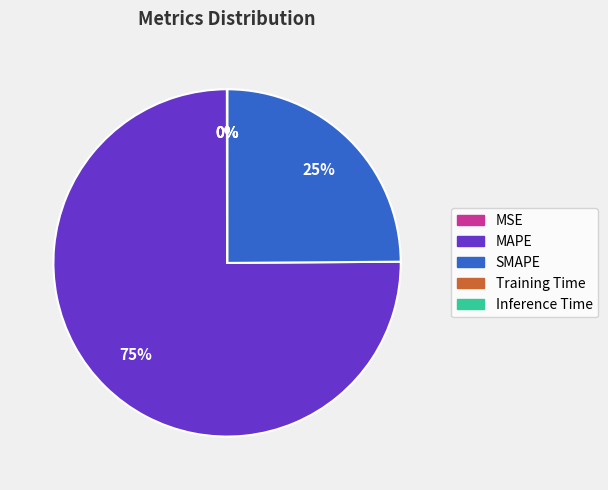

To the nearest percent, what is the average slice percentage?

20%